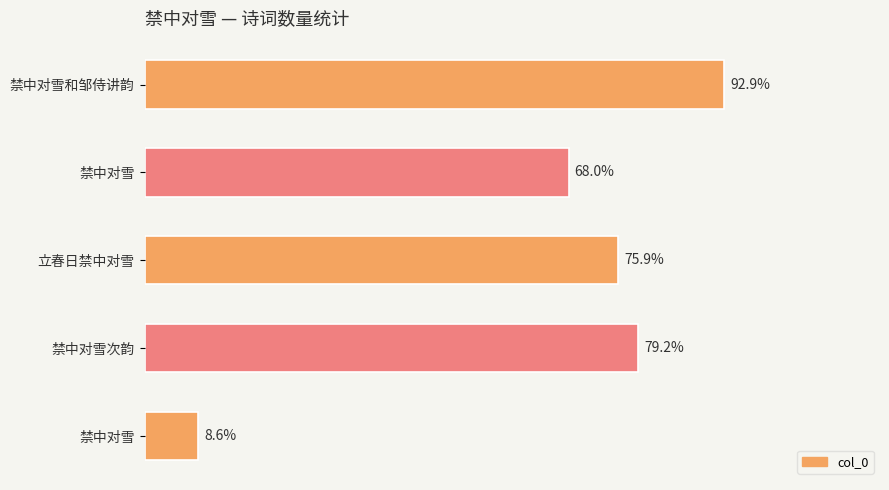

Does the chart contain any negative values?

No